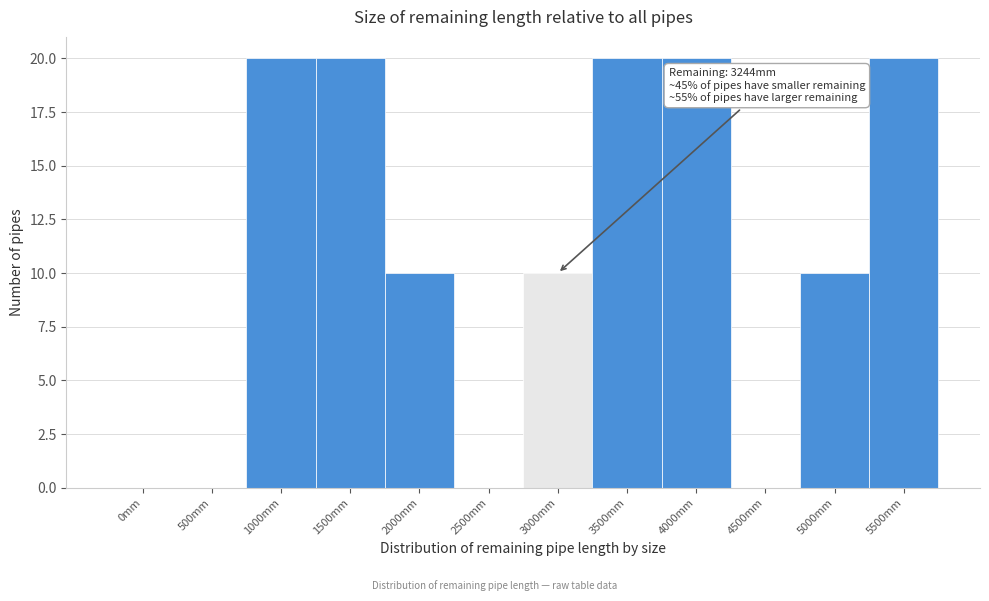

Reading left to right, list all the values displayed in this chart.

0mm=0	500mm=0	1000mm=20	1500mm=20	2000mm=10	2500mm=0	3000mm=10	3500mm=20	4000mm=20	4500mm=0	5000mm=10	5500mm=20